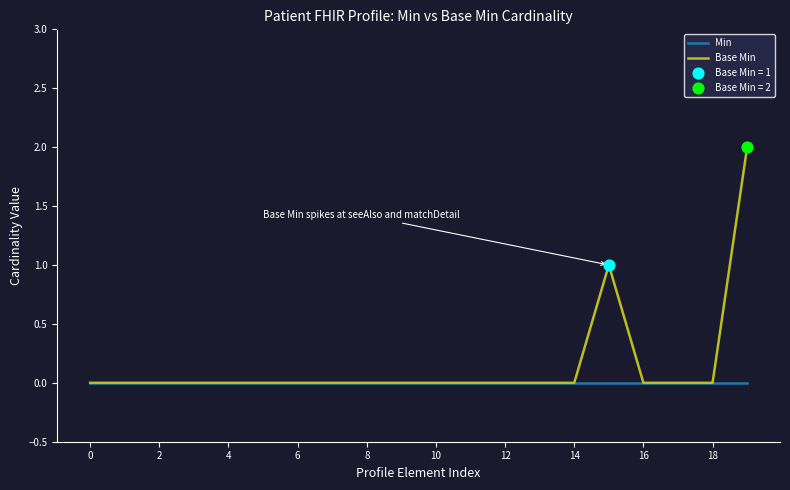

Which series has the widest spread of values?

Base Min